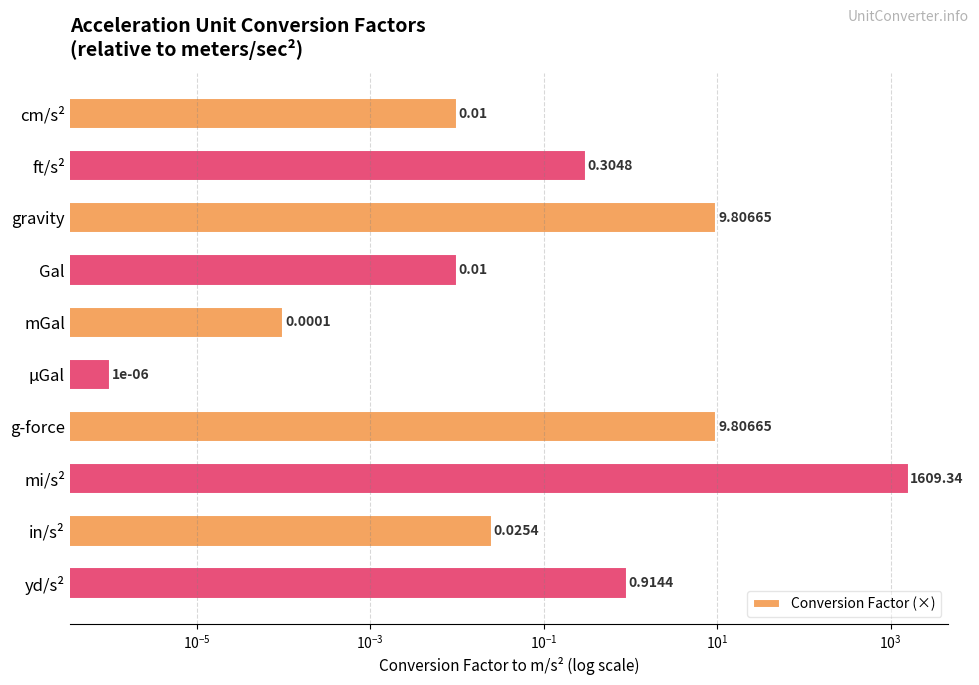

What is the difference between the maximum and minimum values?

1609.3